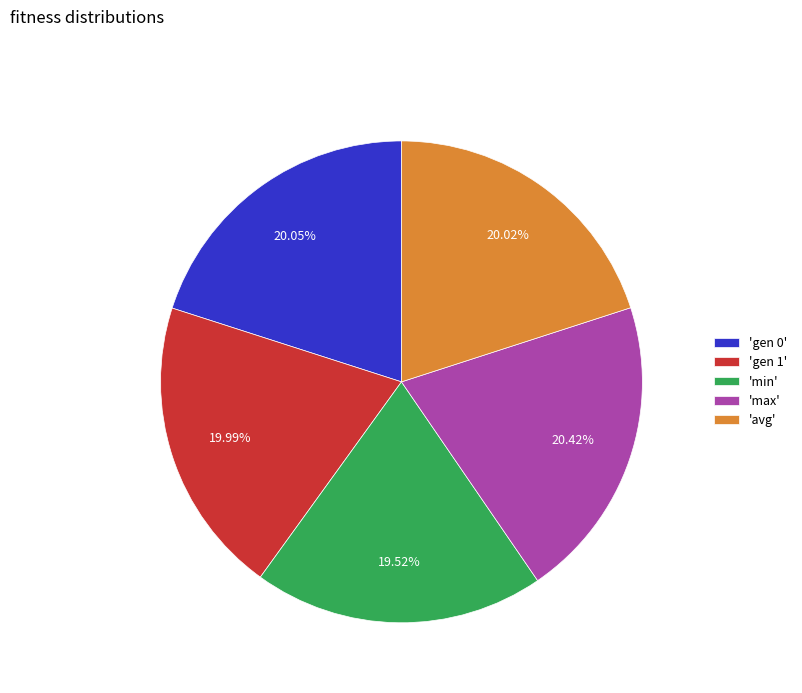

Approximately how many times larger is the value at 'max' compared to 'avg'?

1.0